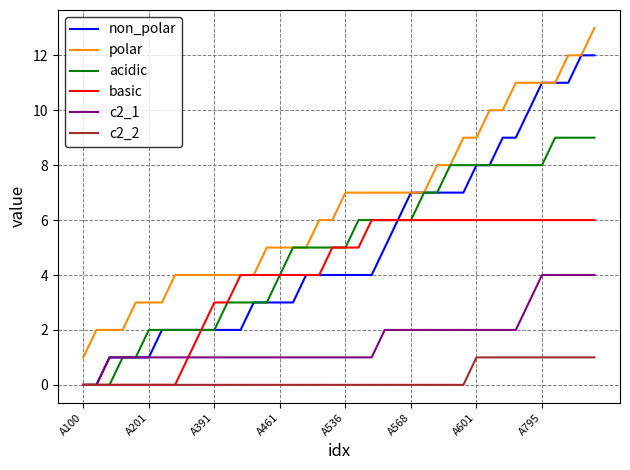

What is the difference between the second highest and second lowest values in the c2_2 series?

1